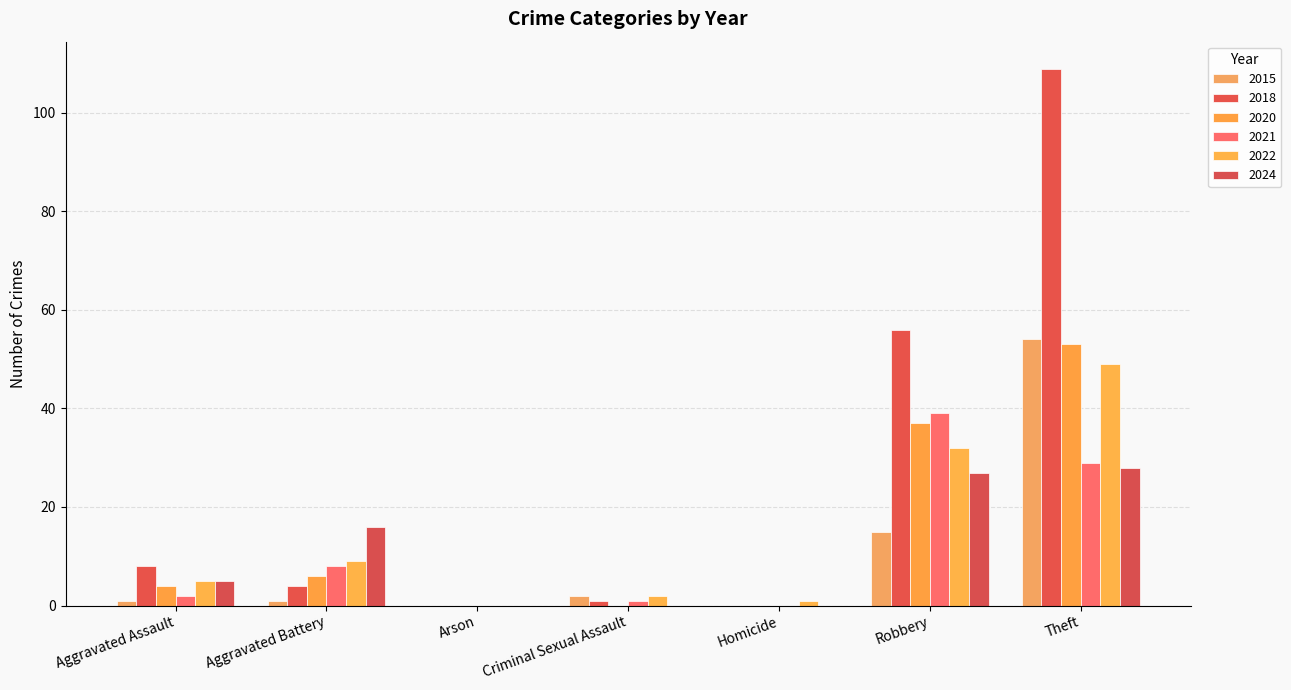

Reading right to left, list all the values displayed in this chart.

2015: Theft=54	Robbery=15	Homicide=0	Criminal Sexual Assault=2	Arson=0	Aggravated Battery=1	Aggravated Assault=1
2018: Theft=109	Robbery=56	Homicide=0	Criminal Sexual Assault=1	Arson=0	Aggravated Battery=4	Aggravated Assault=8
2020: Theft=53	Robbery=37	Homicide=0	Criminal Sexual Assault=0	Arson=0	Aggravated Battery=6	Aggravated Assault=4
2021: Theft=29	Robbery=39	Homicide=0	Criminal Sexual Assault=1	Arson=0	Aggravated Battery=8	Aggravated Assault=2
2022: Theft=49	Robbery=32	Homicide=1	Criminal Sexual Assault=2	Arson=0	Aggravated Battery=9	Aggravated Assault=5
2024: Theft=28	Robbery=27	Homicide=0	Criminal Sexual Assault=0	Arson=0	Aggravated Battery=16	Aggravated Assault=5